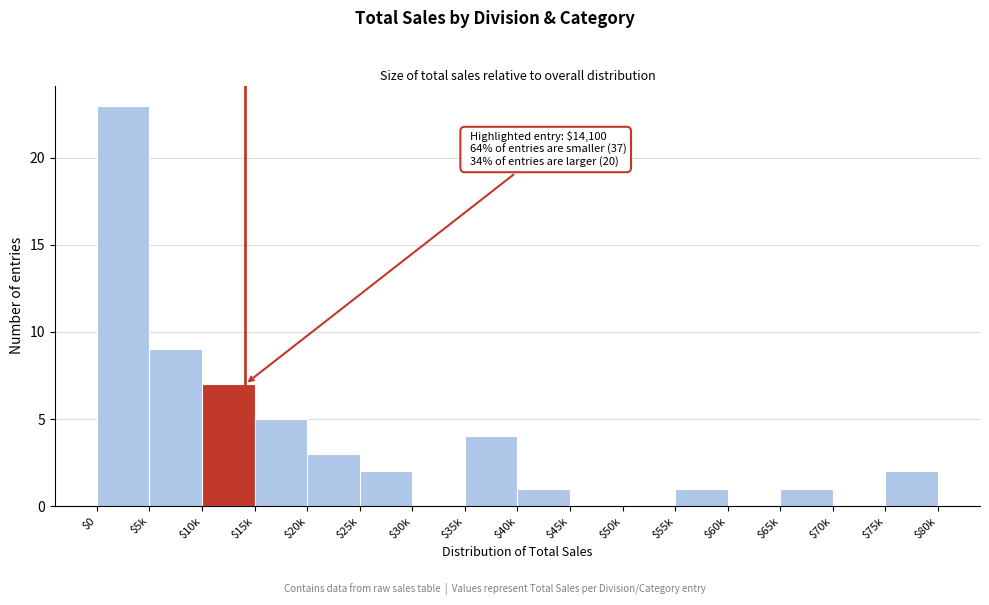

What is the sum of all values?

58